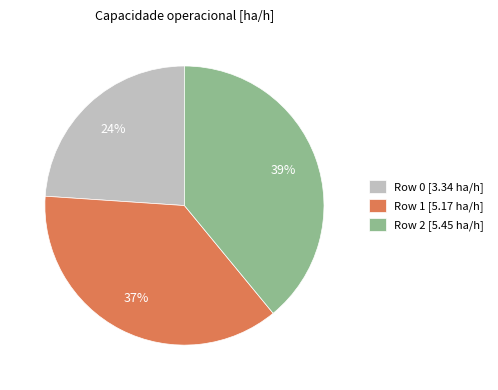

Combined, do Row 1 and Row 0 account for over 50%?

Yes